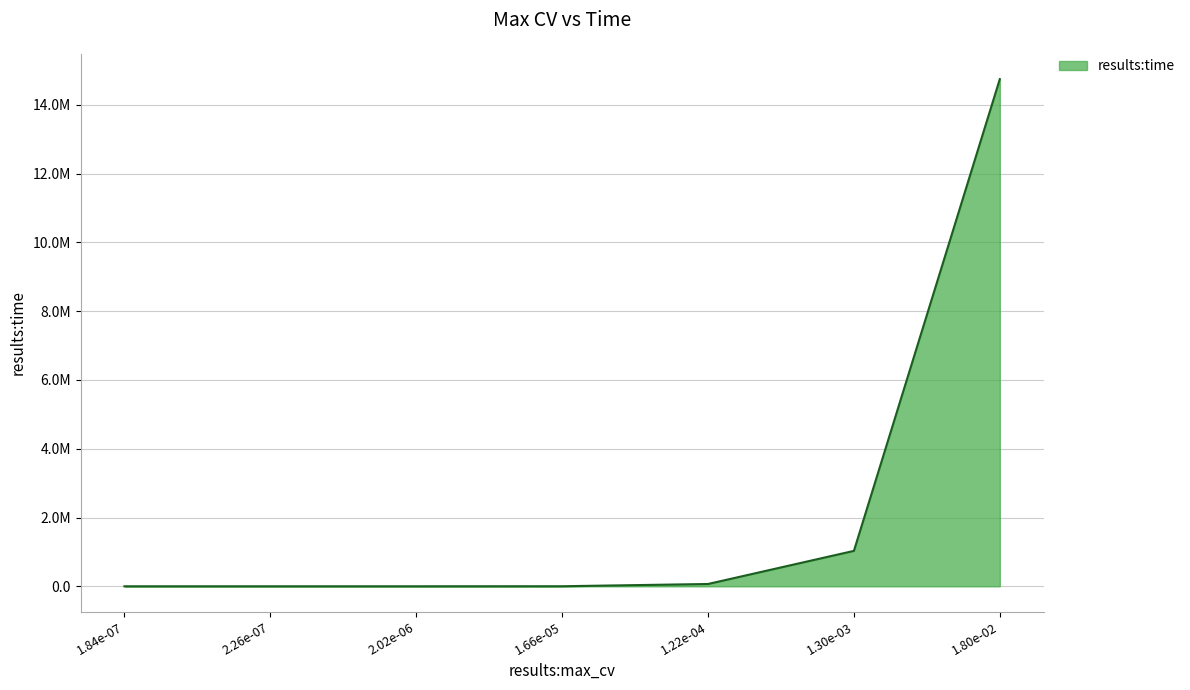

What is the value of the 7th point from the left?

14750309.4